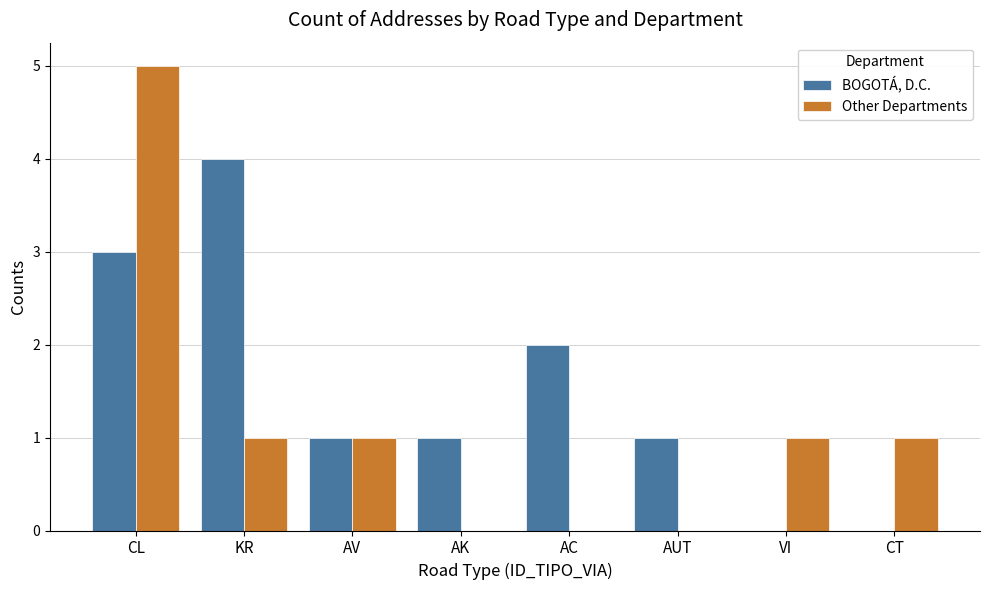

Which series changed the most between KR and VI?

BOGOTÁ, D.C.